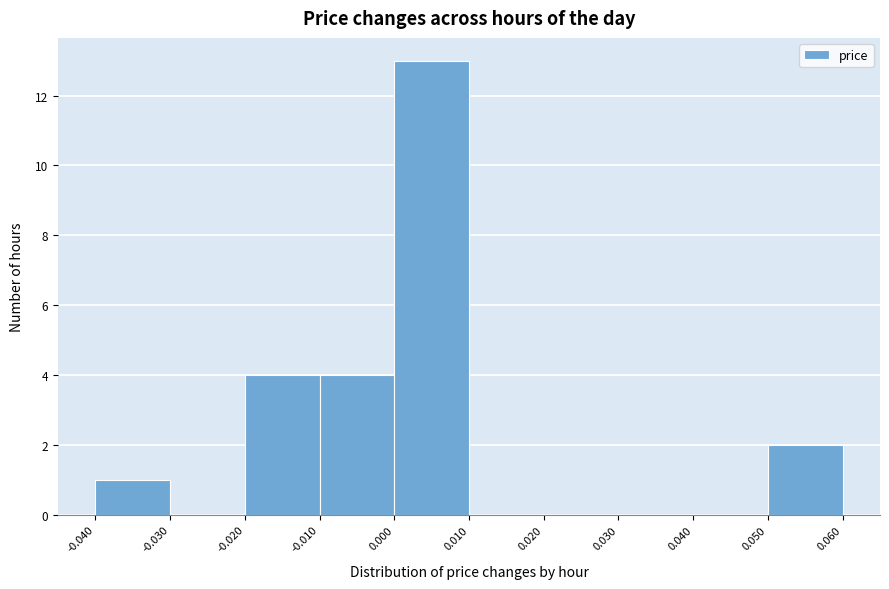

Reading left to right, list every bar in this chart as the range it spans on the x-axis followed by its height. The values are not printed on the chart, so give them approximately, as read against the axis.

-0.040 to -0.030: 1
-0.030 to -0.020: 0
-0.020 to -0.010: 4
-0.010 to 0.000: 4
0.000 to 0.010: 13
0.010 to 0.020: 0
0.020 to 0.030: 0
0.030 to 0.040: 0
0.040 to 0.050: 0
0.050 to 0.060: 2